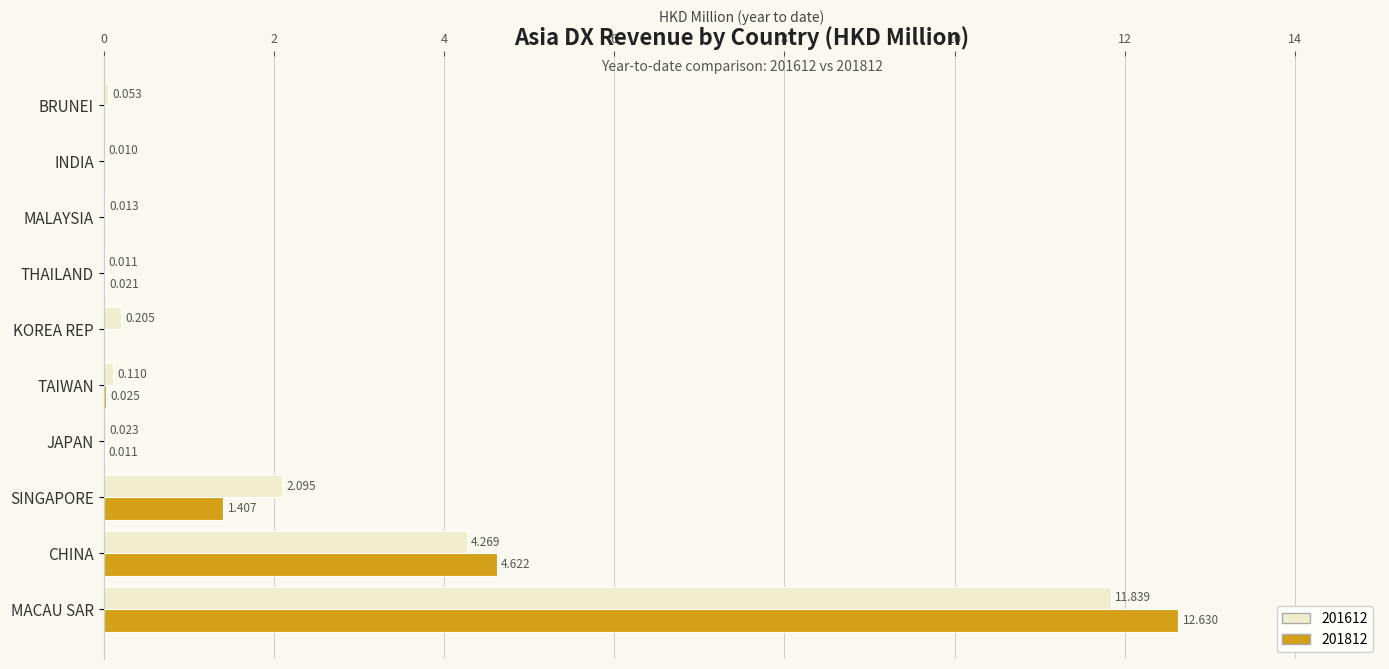

At which label does 201612 reach its peak?

MACAU SAR